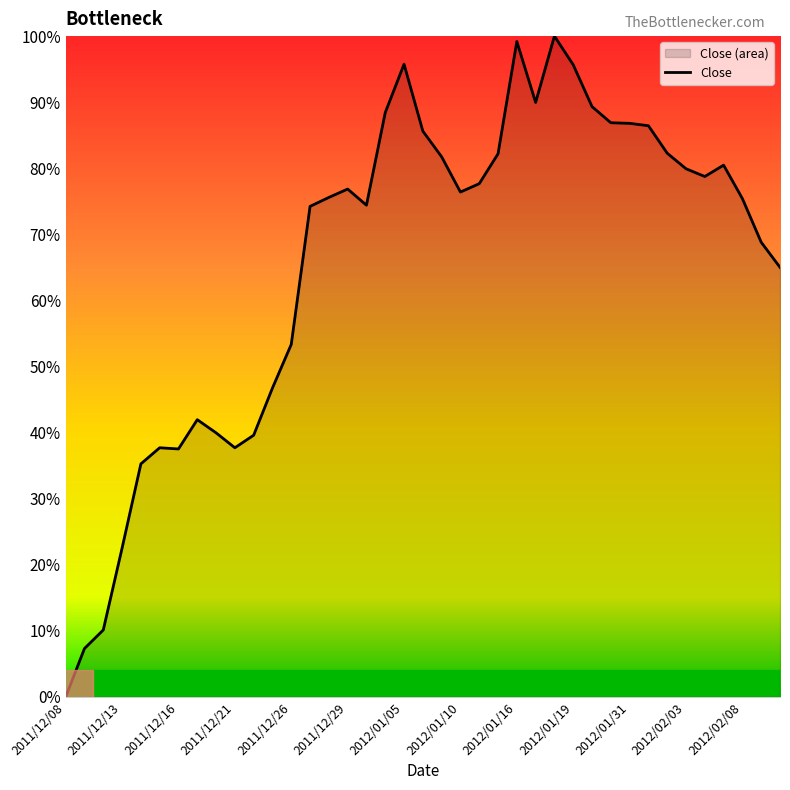

What is the greatest value displayed?

100.0